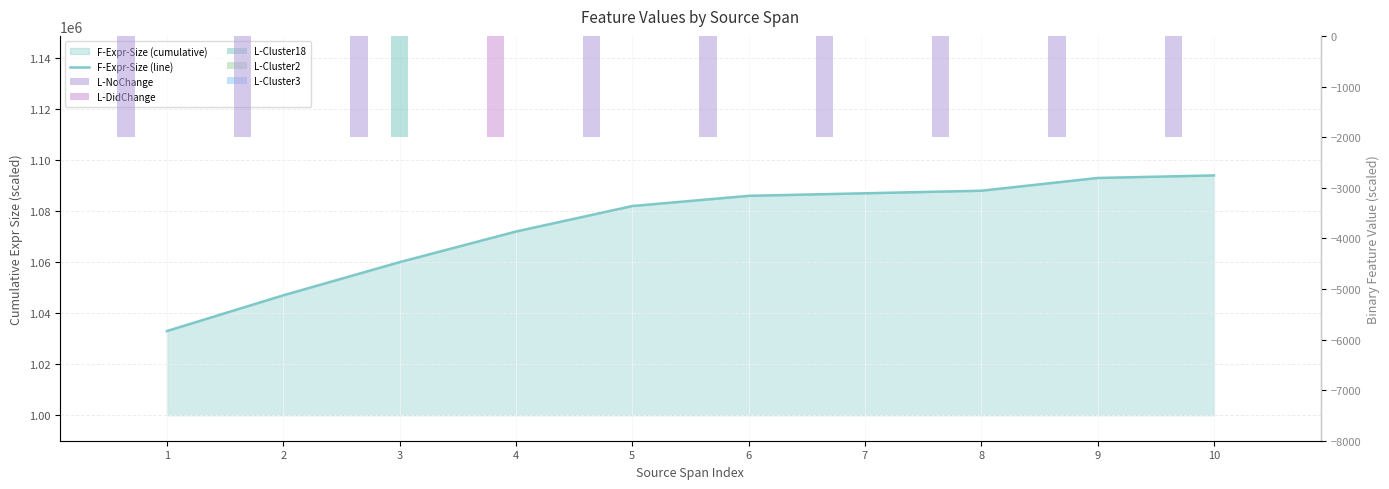

True or false: L-NoChange has a value of -468 at 2.

False